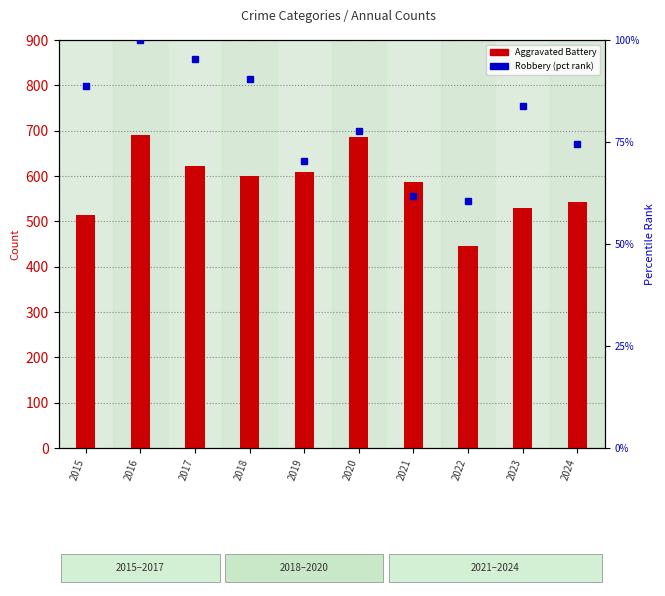

Which series changed the most between 2016 and 2023?

Aggravated Battery